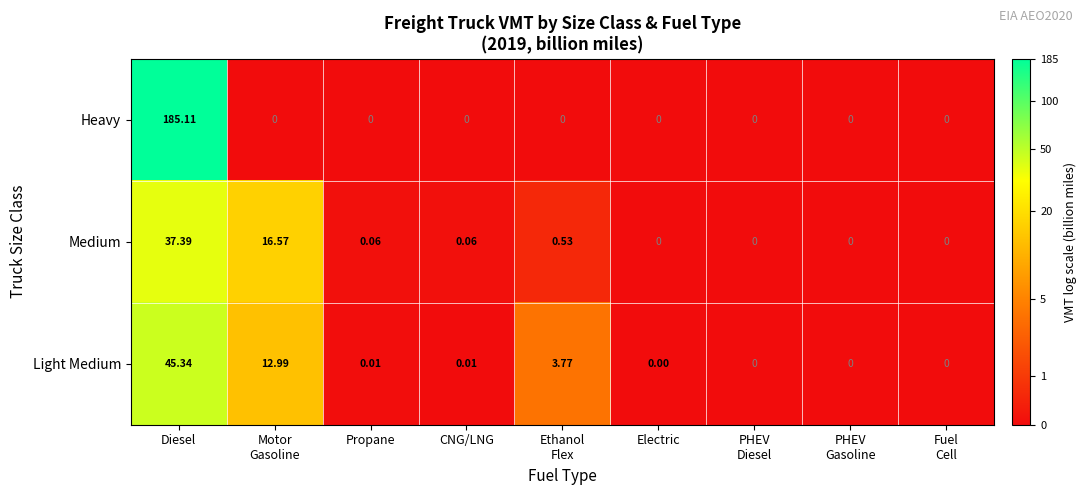

Rank the series by their maximum value, from lowest to highest.

Medium, Light Medium, Heavy